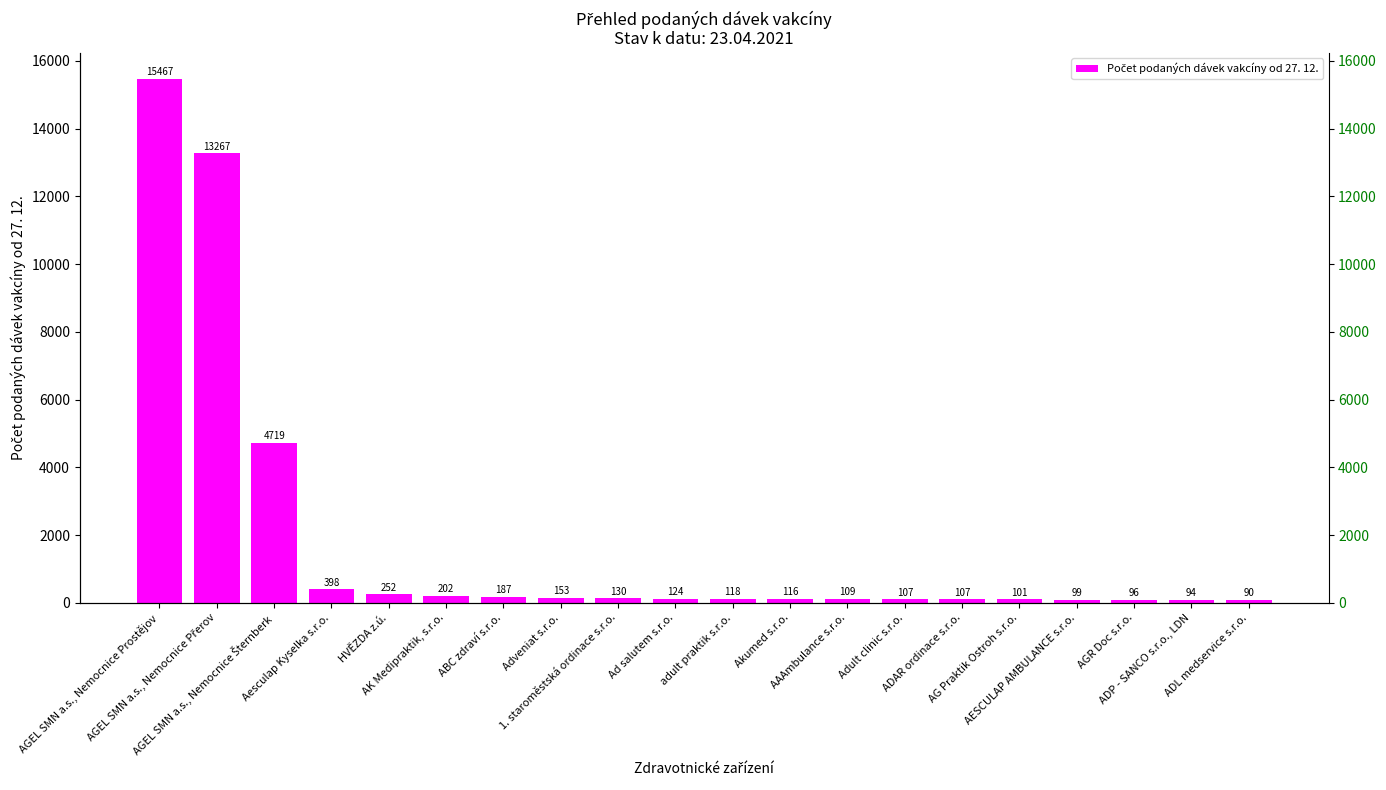

What is the sum of the values at AK Medipraktik, s.r.o. and AGEL SMN a.s., Nemocnice Prostějov?

15669